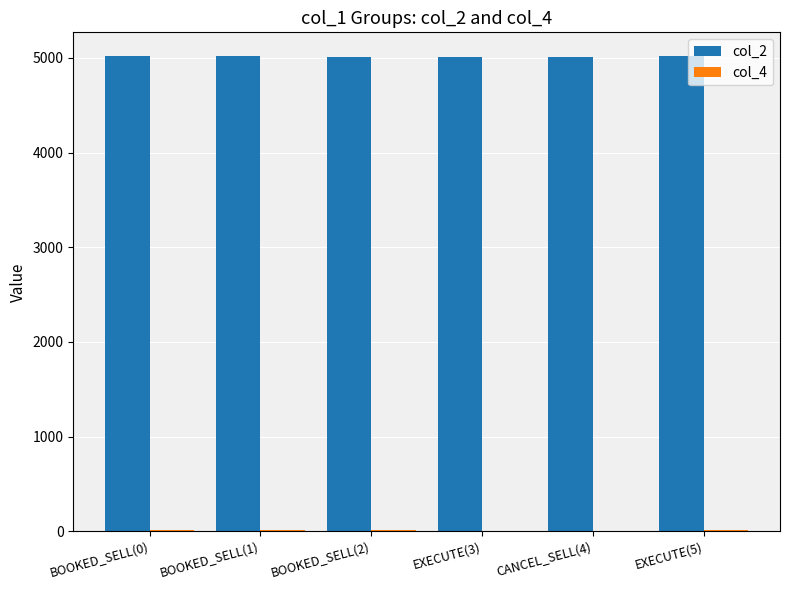

Which series has the largest total across all categories?

col_2